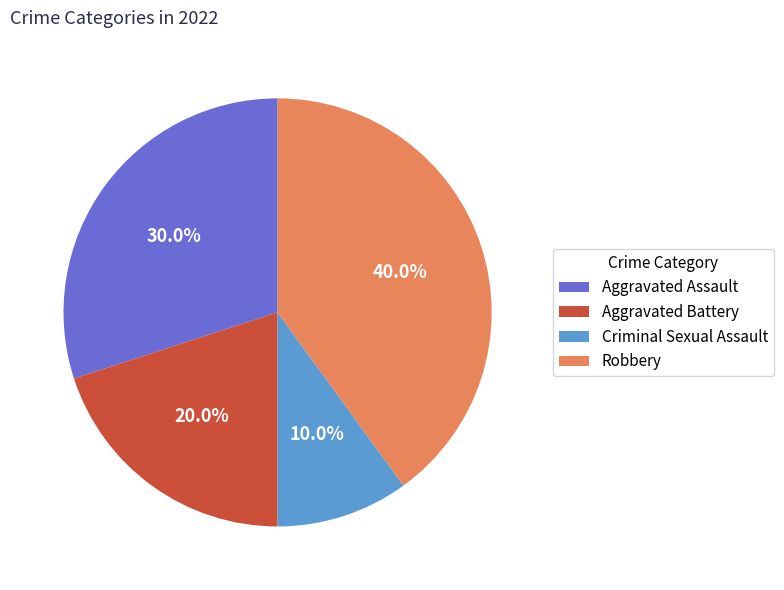

Is there any slice that represents more than half of the pie?

No